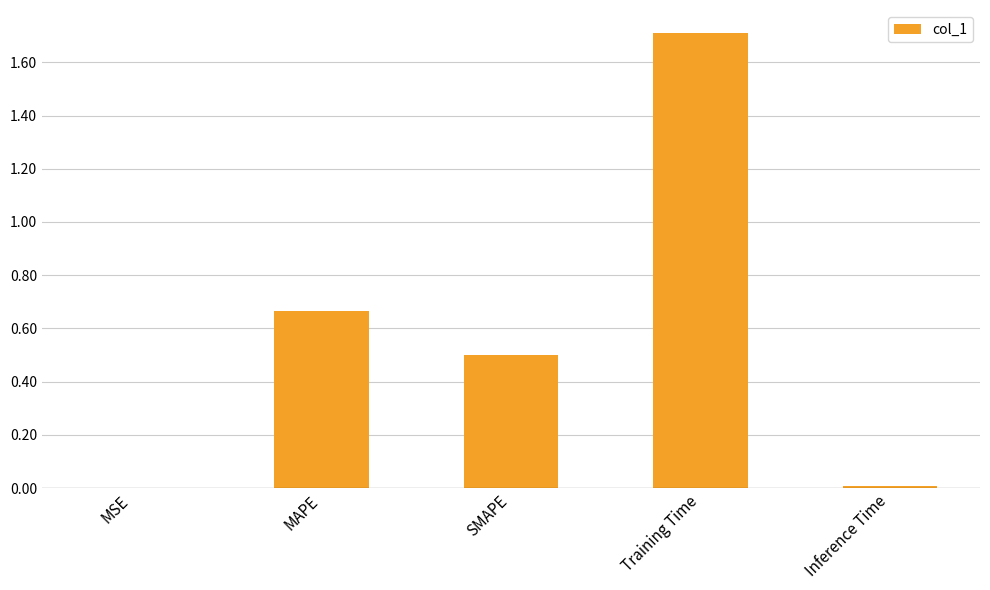

Which category has the highest value across all series?

Training Time